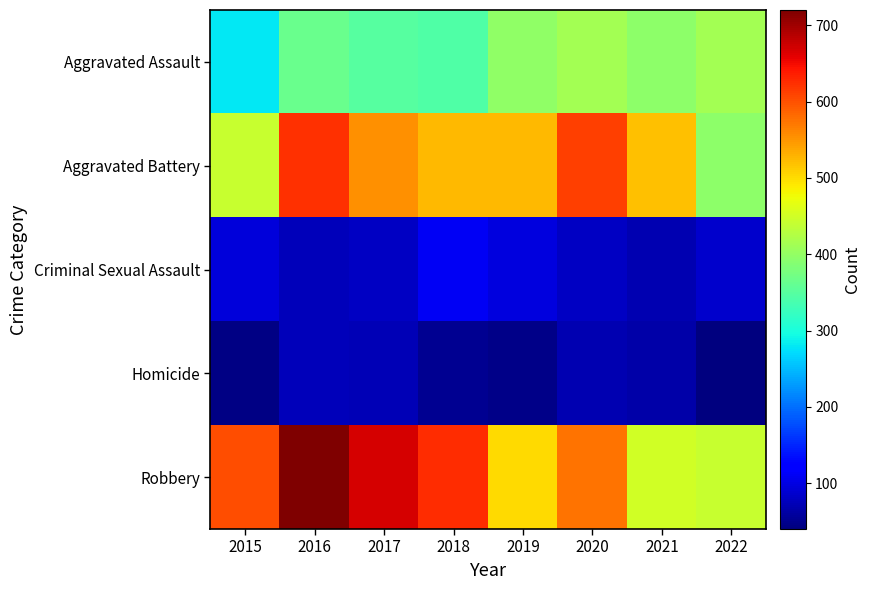

Reading right to left, list all the values displayed in this chart.

Aggravated Assault: 2022=412	2021=395	2020=413	2019=398	2018=345	2017=350	2016=366	2015=281
Aggravated Battery: 2022=395	2021=520	2020=612	2019=524	2018=525	2017=554	2016=624	2015=443
Criminal Sexual Assault: 2022=86	2021=70	2020=81	2019=96	2018=111	2017=82	2016=75	2015=95
Homicide: 2022=40	2021=66	2020=71	2019=47	2018=51	2017=73	2016=75	2015=44
Robbery: 2022=443	2021=451	2020=575	2019=501	2018=626	2017=668	2016=720	2015=602